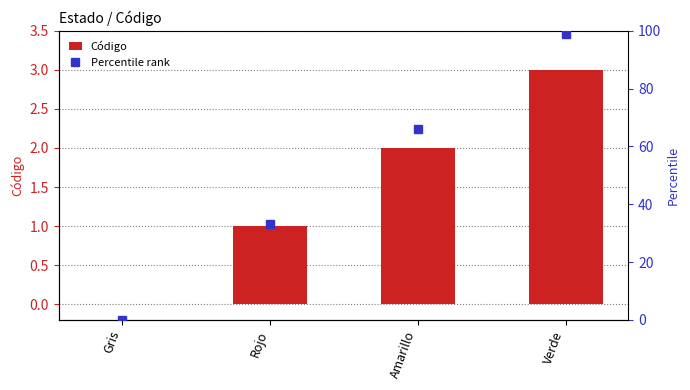

The value of Código at Gris is 2. True or false?

False